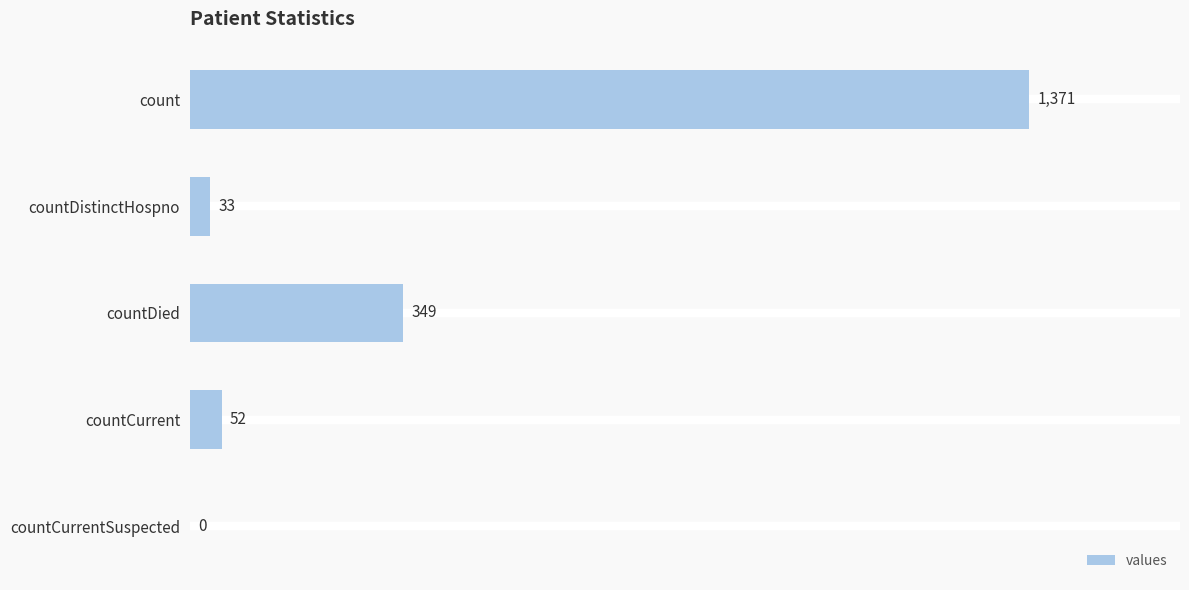

Are the bars grouped side by side (vs. stacked)?

No